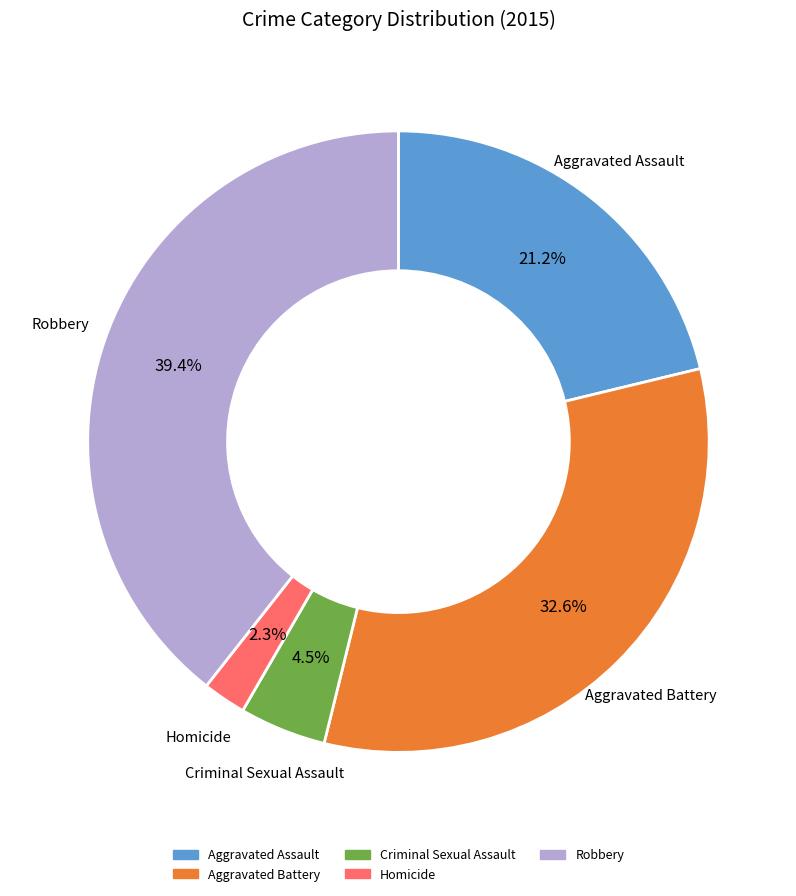

Does any single category account for the majority?

No